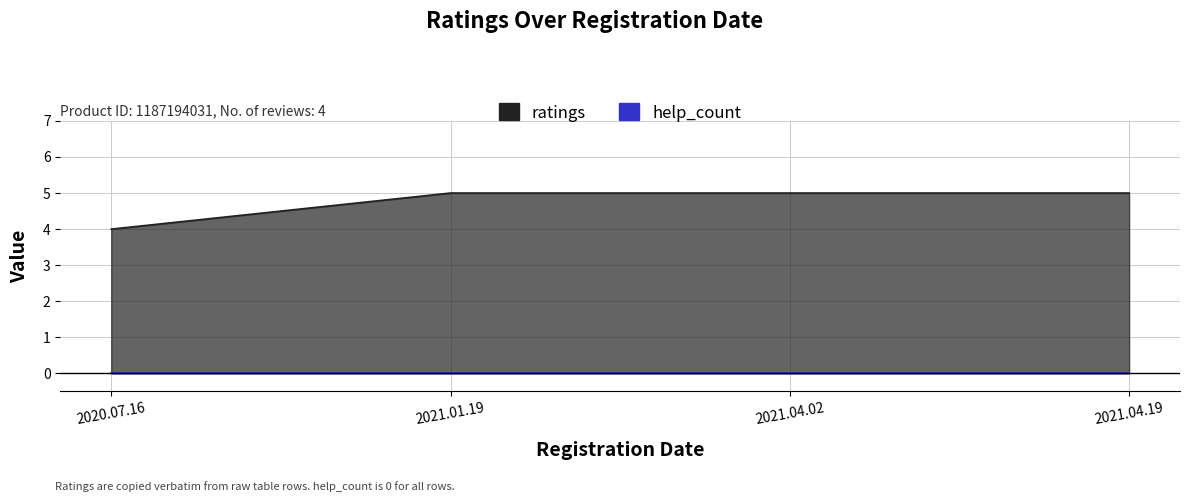

True or false: the data shows 5 at 2021.04.19.

True